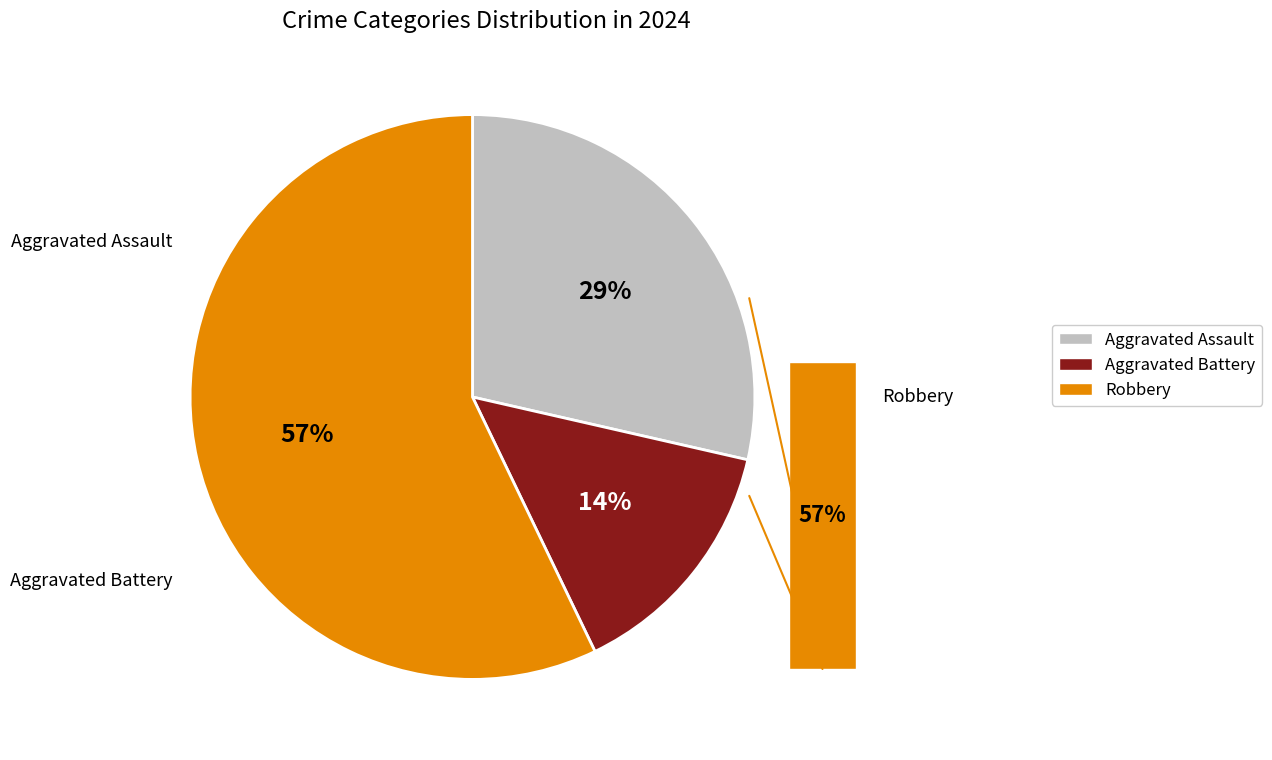

The Aggravated Assault slice represents 39% of the pie. True or false?

False